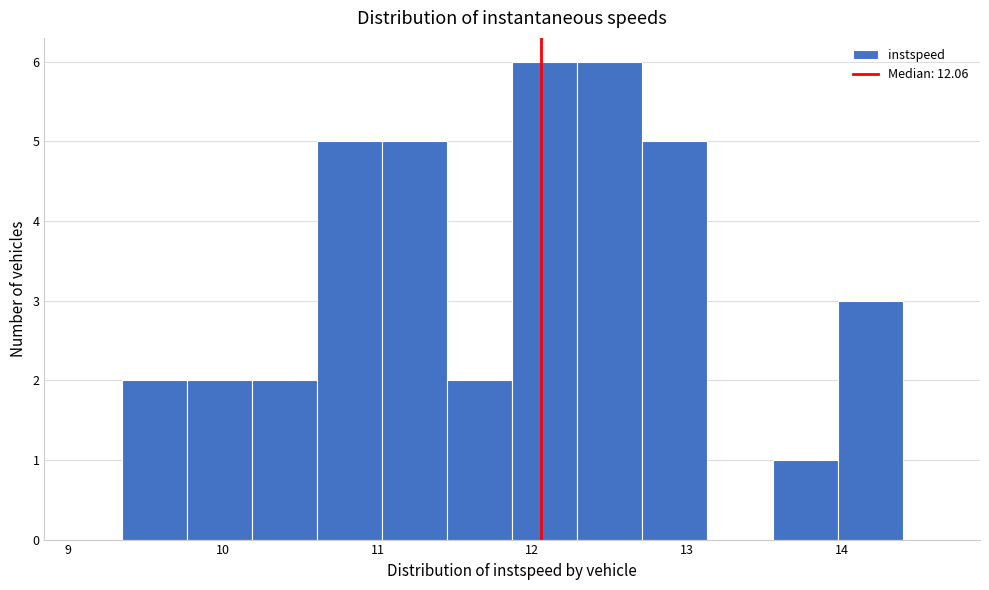

Reading left to right, list every bar in this chart as the range it spans on the x-axis followed by its height. Neither the bar edges nor the heights are printed on the chart, so give them approximately, as read against the axes.

9.3 to 9.8: 2
9.8 to 10.2: 2
10.2 to 10.6: 2
10.6 to 11.0: 5
11.0 to 11.4: 5
11.4 to 11.9: 2
11.9 to 12.3: 6
12.3 to 12.7: 6
12.7 to 13.1: 5
13.1 to 13.6: 0
13.6 to 14.0: 1
14.0 to 14.4: 3